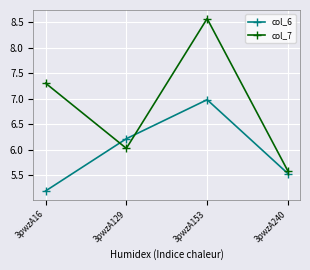

Reading right to left, transcribe all the data shown in this chart.

col_6: 3pwzA240=5.5	3pwzA153=7.0	3pwzA129=6.2	3pwzA16=5.2
col_7: 3pwzA240=5.6	3pwzA153=8.6	3pwzA129=6.0	3pwzA16=7.3